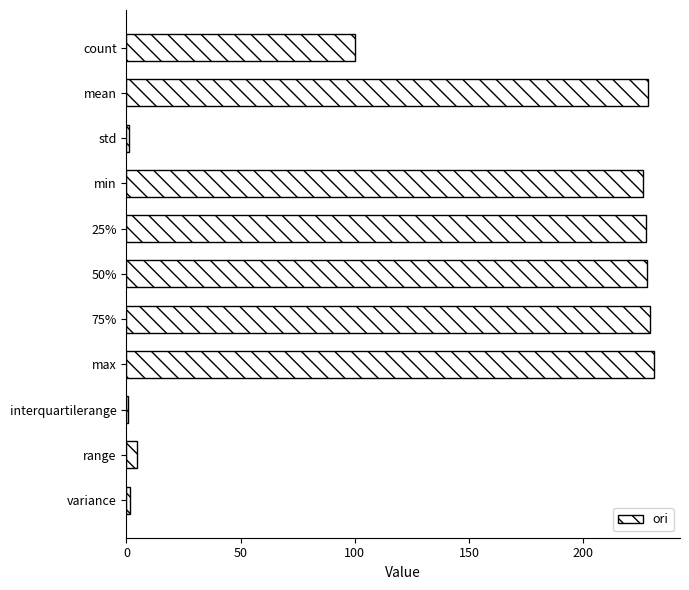

Count the number of values greater than 226.

6